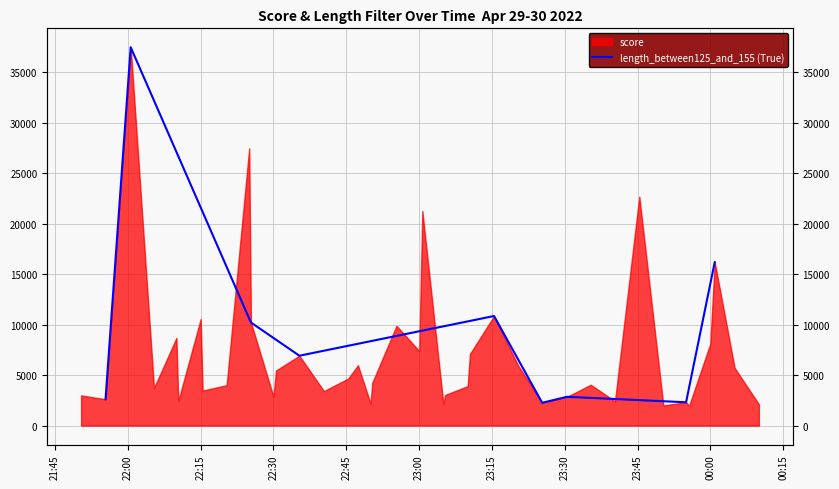

What is the difference between the maximum and minimum values?

35197.5